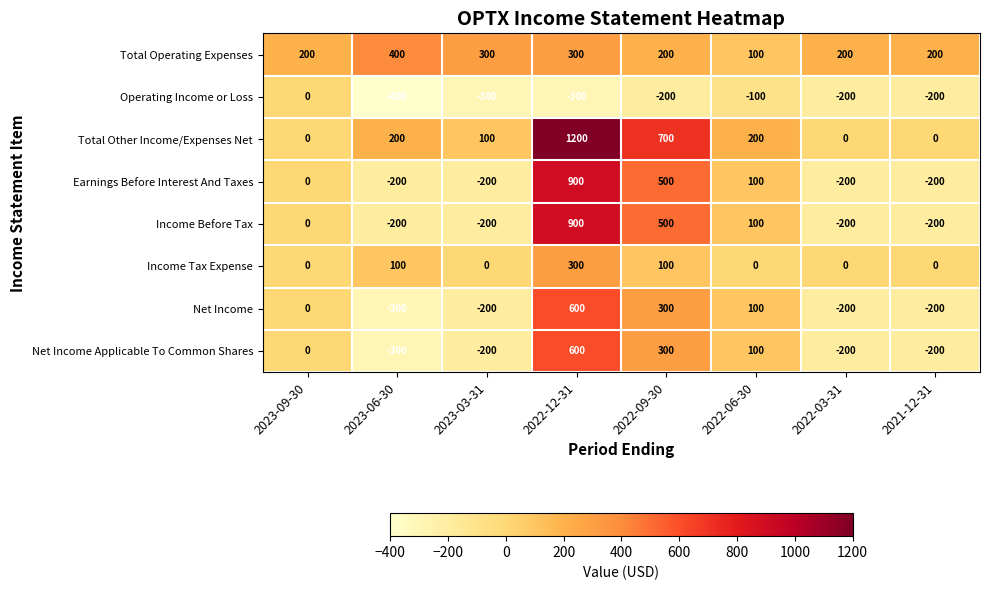

How many Net Income values are between -200 and 300?

6